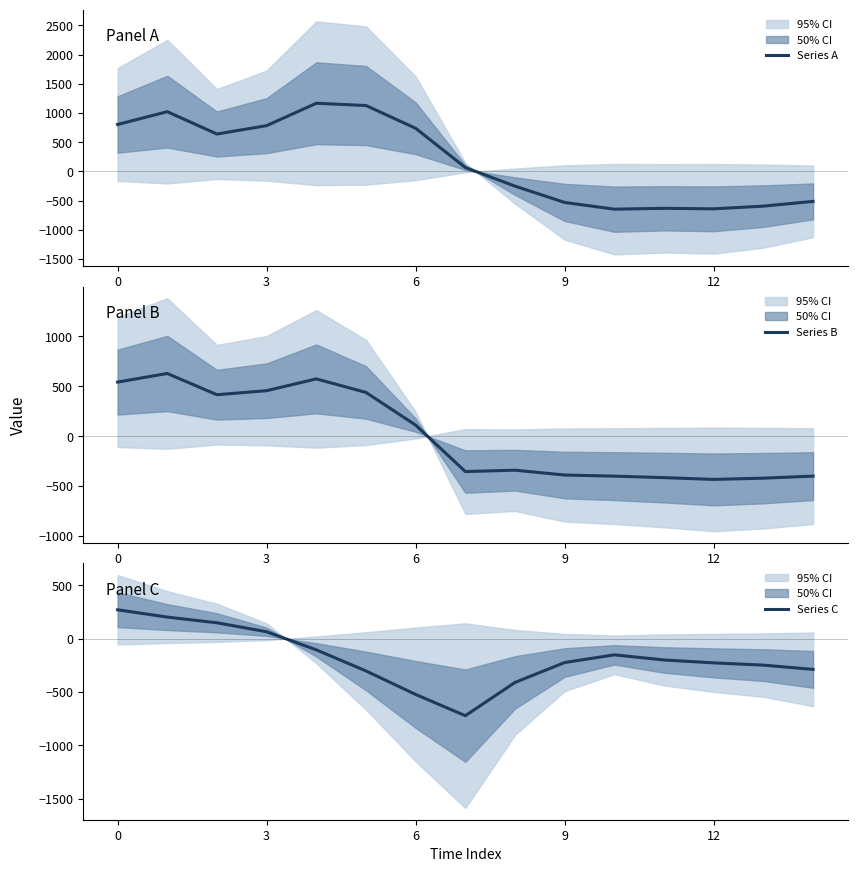

How many data points does each series have?

15